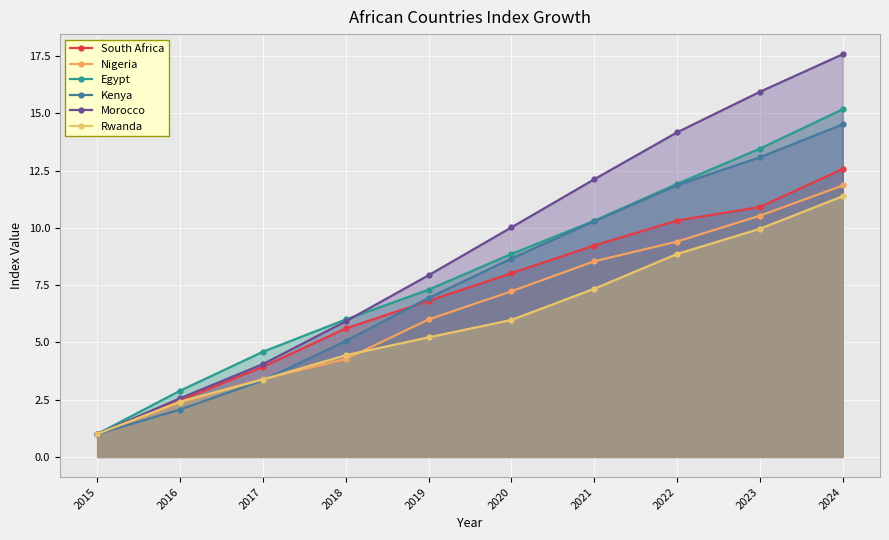

Between 2022 and 2021, which is larger?

2022